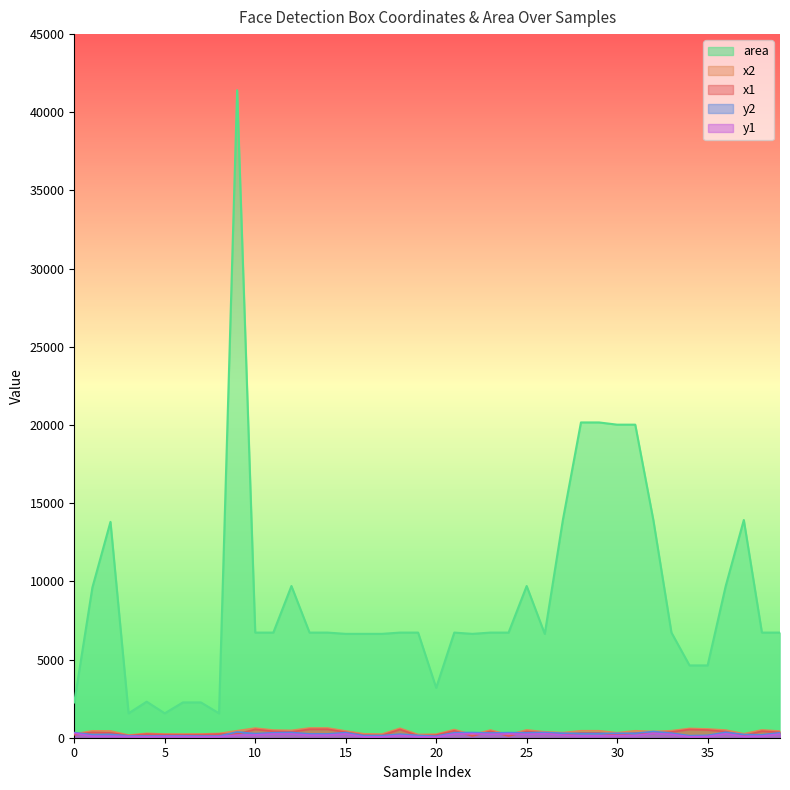

True or false: x1 has a value of 368 at 33.

True